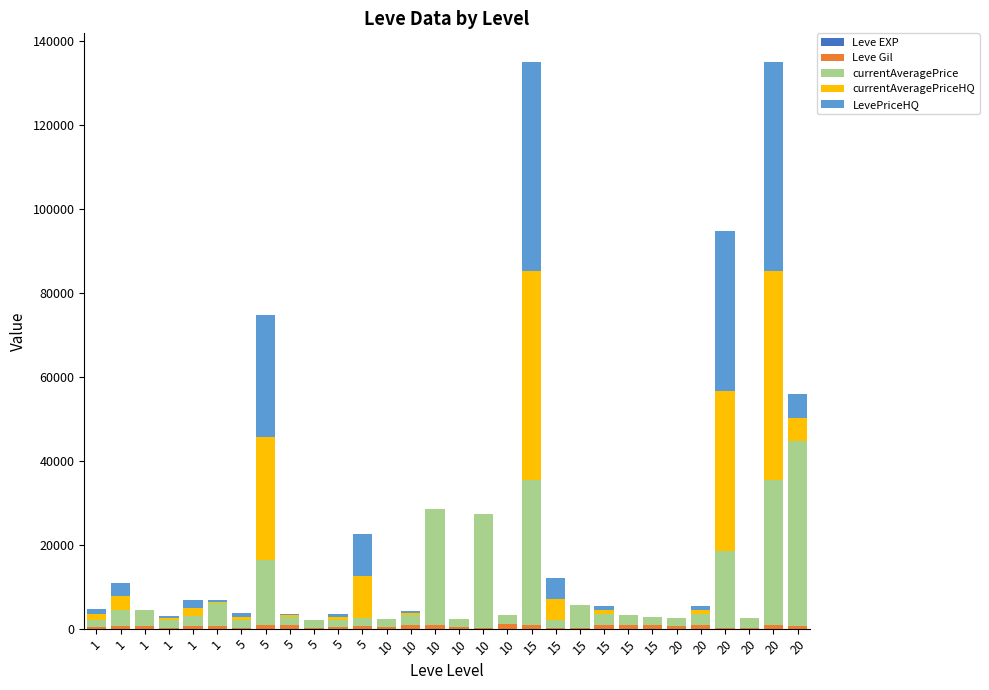

What is the difference between the second highest and second lowest values in the Leve Gil series?

920